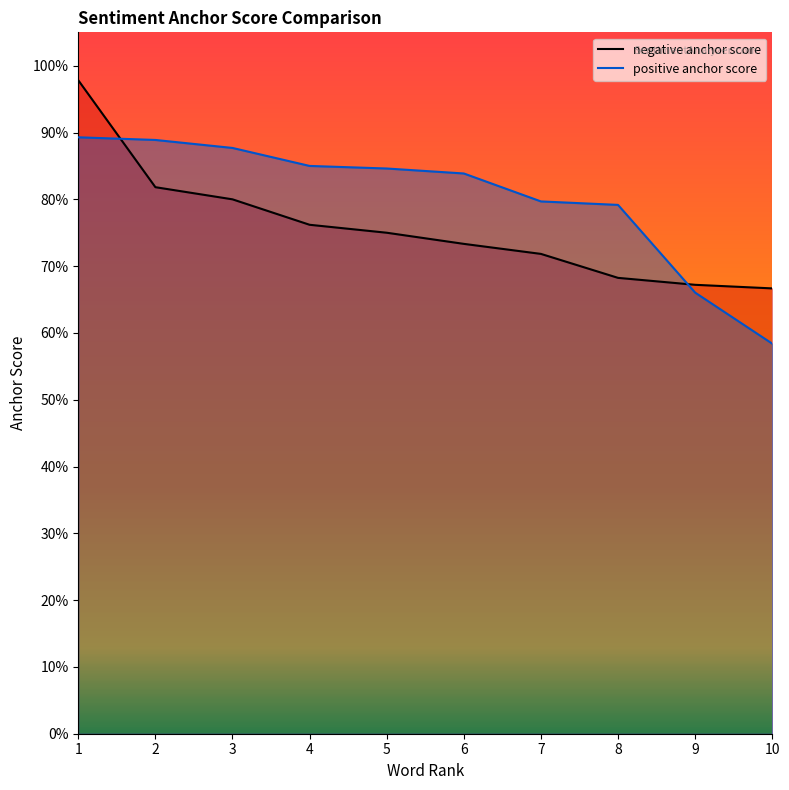

Which series has the largest total across all categories?

positive anchor score